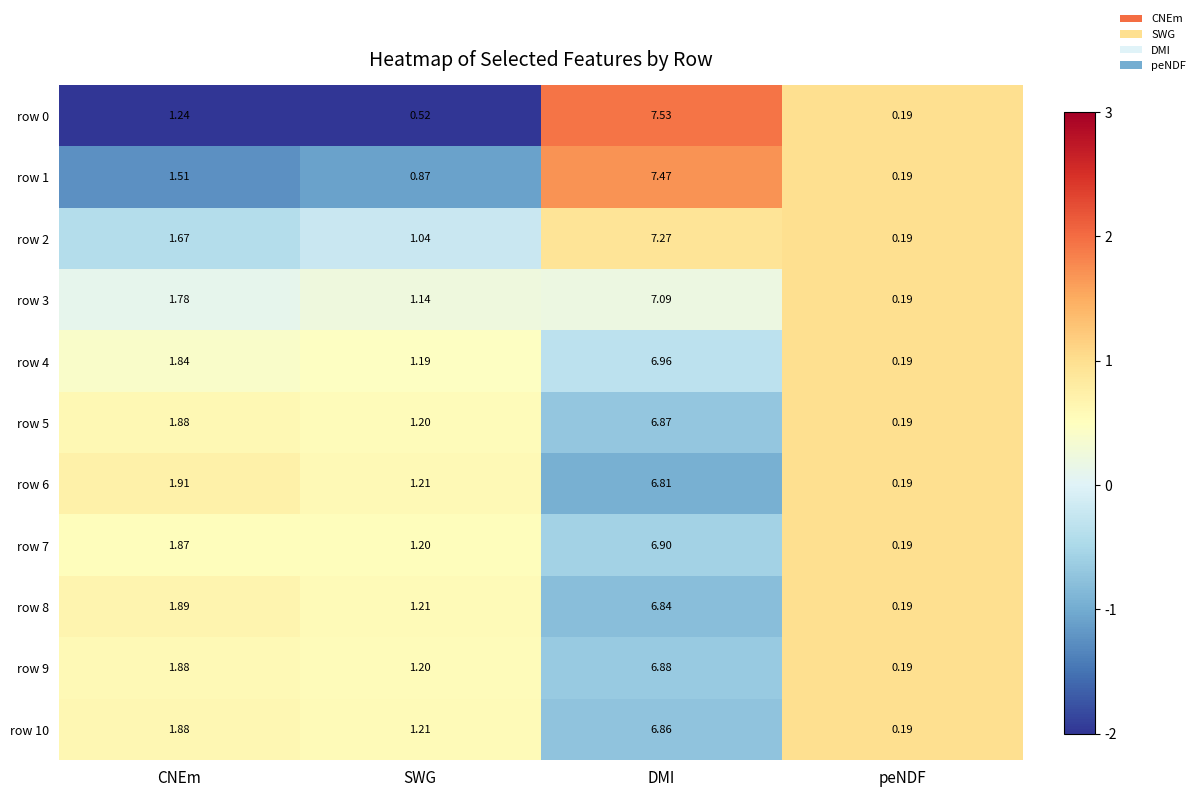

At which label does row 5 first exceed 1?

CNEm